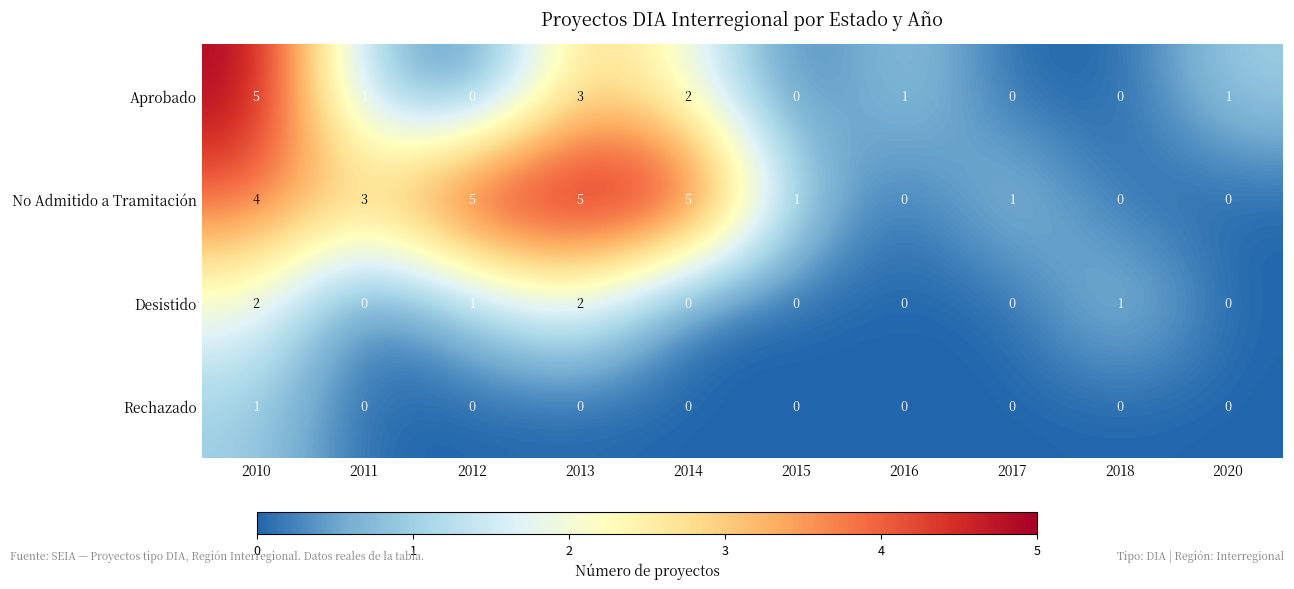

What is the sum of all No Admitido a Tramitación values?

24